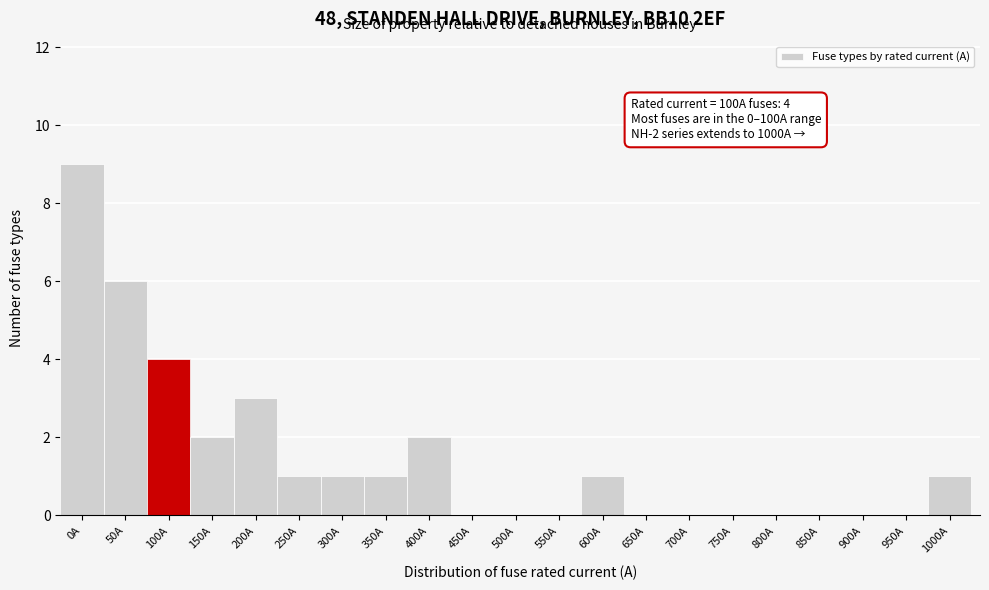

Reading left to right, extract all data points from this chart.

0A=9	50A=6	100A=4	150A=2	200A=3	250A=1	300A=1	350A=1	400A=2	450A=0	500A=0	550A=0	600A=1	650A=0	700A=0	750A=0	800A=0	850A=0	900A=0	950A=0	1000A=1